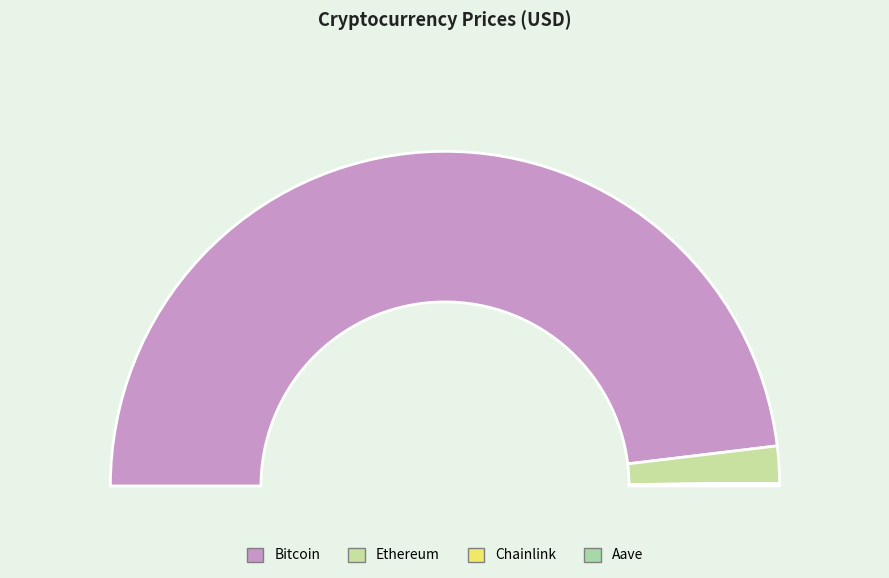

What is the largest slice in the pie chart?

Bitcoin